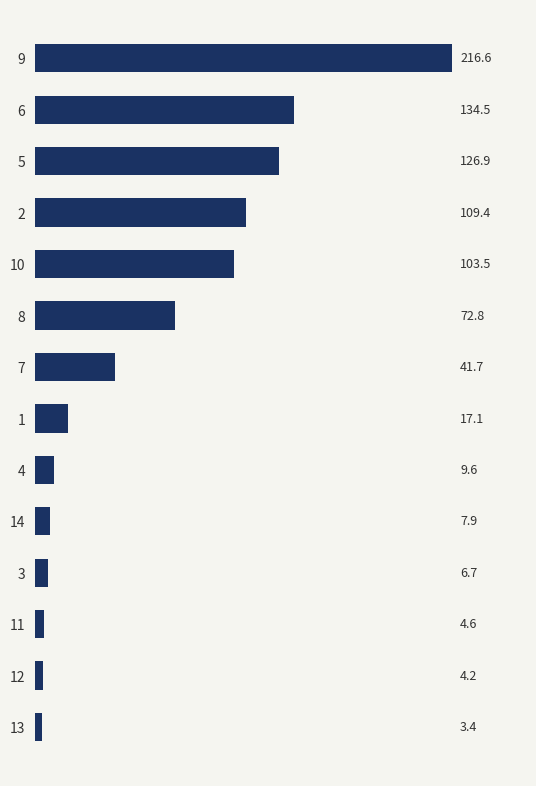

The value at 9 is 318.9. True or false?

False